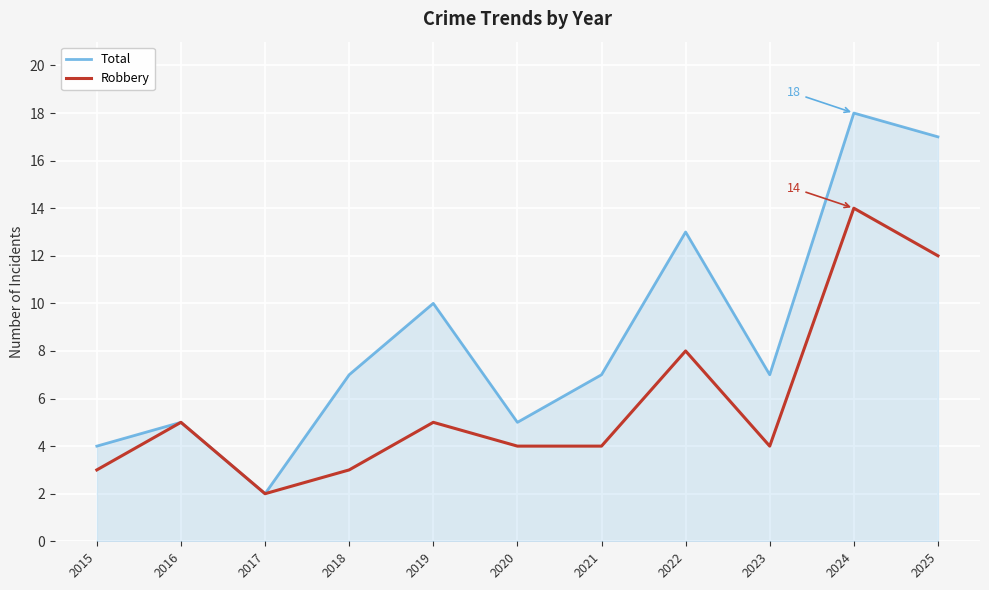

Rank the series by their average value, from highest to lowest.

Total, Robbery